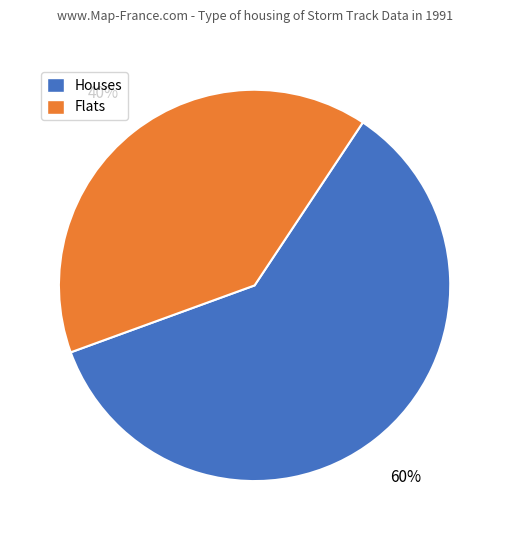

To the nearest percent, what is the difference between the largest and smallest slice percentages?

20%